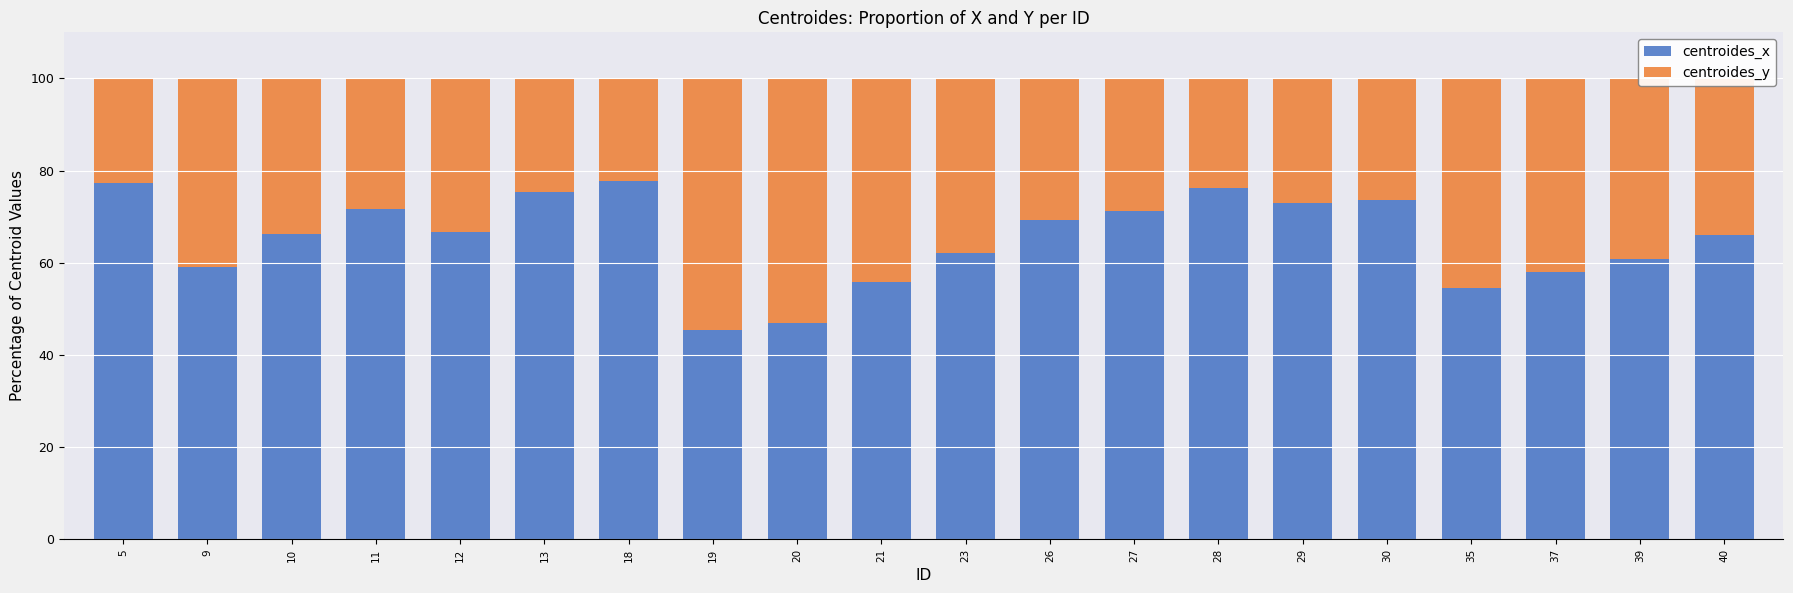

The centroides_x series shows 69.4 at 26. True or false?

True